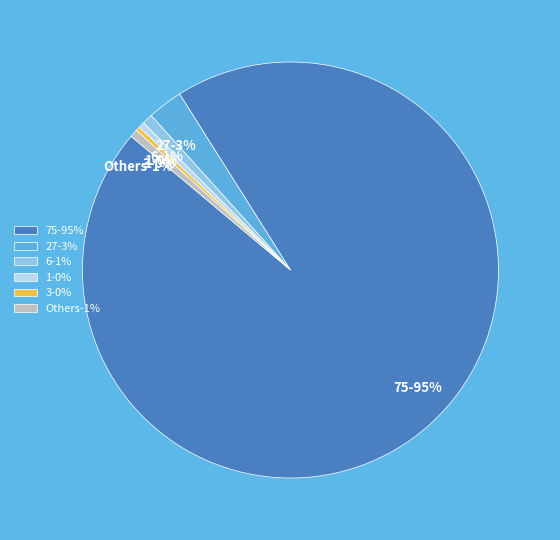

Is it true that 1 is 0% of the pie?

True